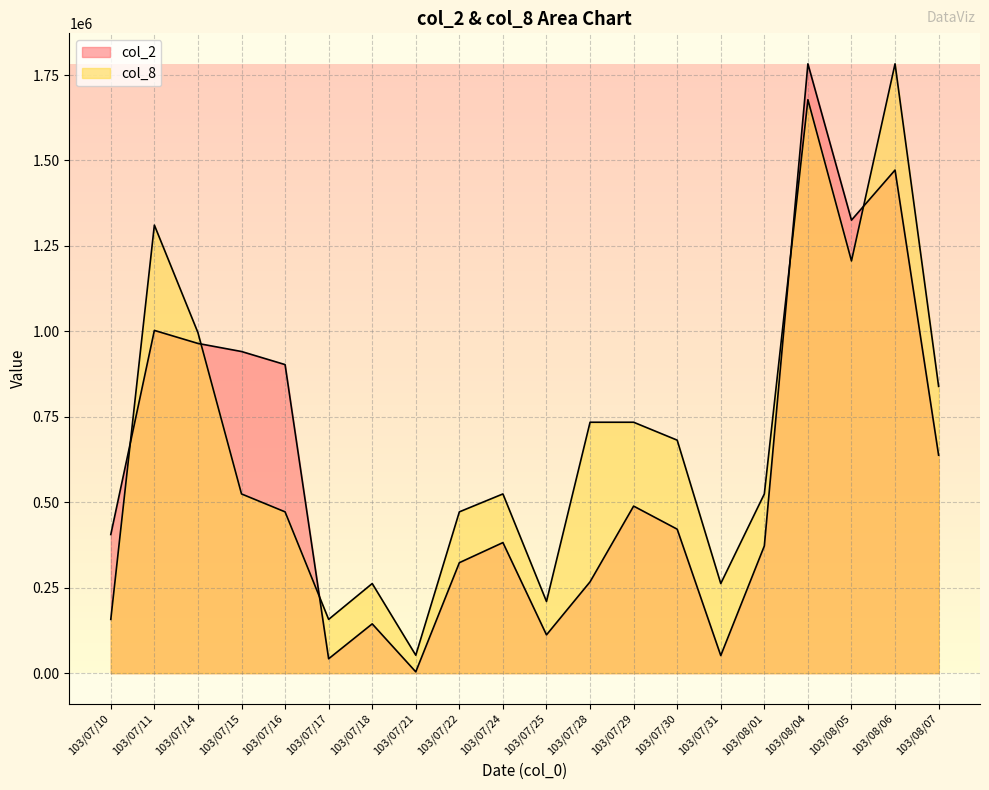

List the series in order of their overall mean, highest first.

col_8, col_2